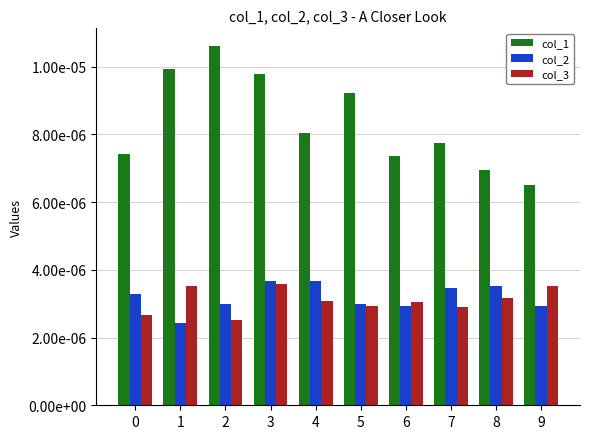

Where is col_1 nearest to the value 0?

9